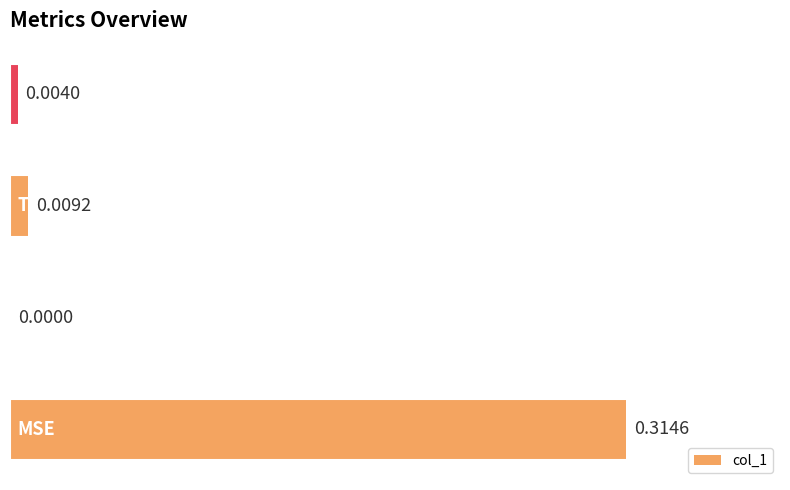

How many values exceed 0?

3